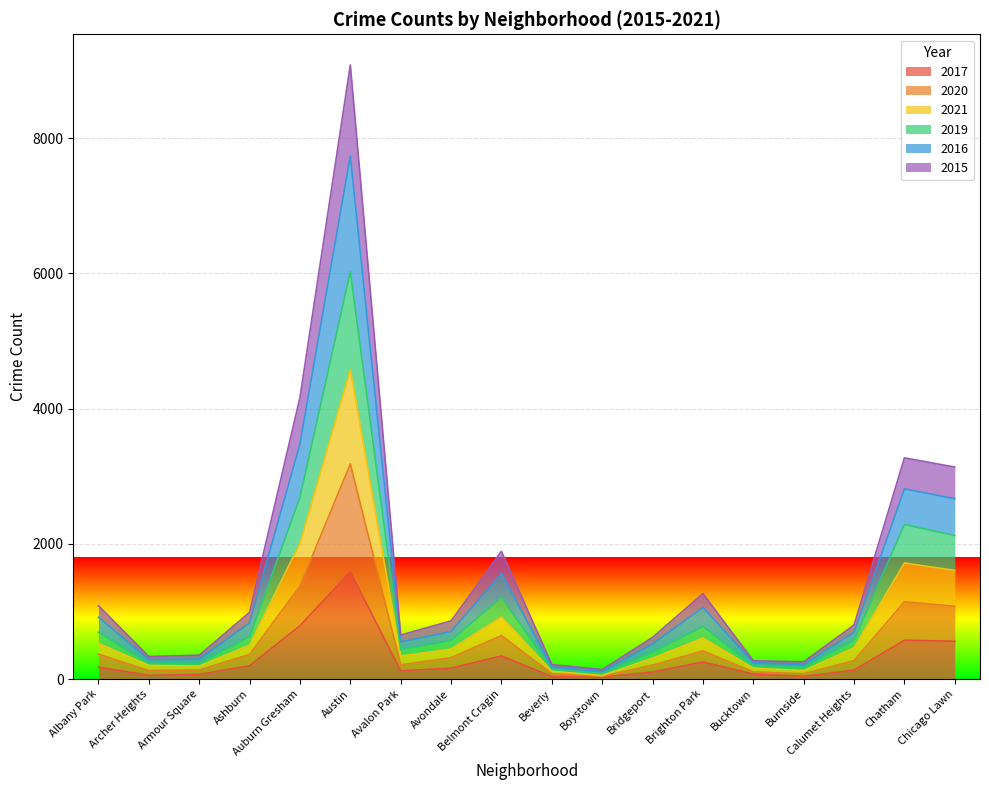

What is the maximum value for 2017?

1587